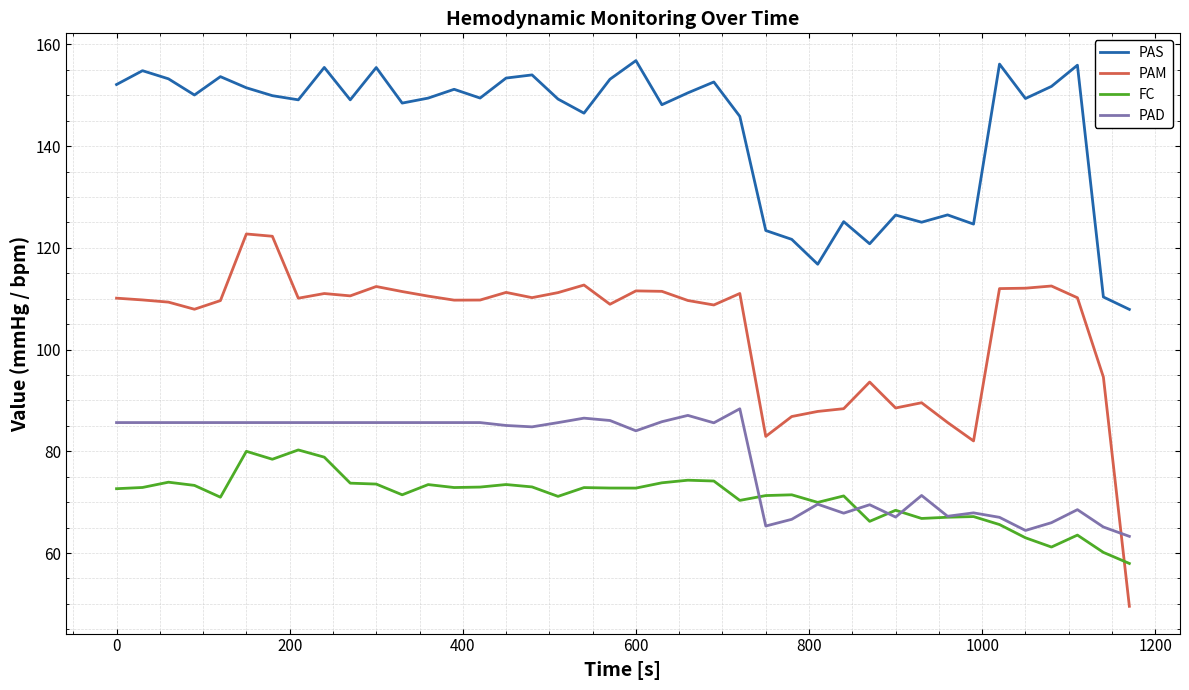

What is the maximum value for FC?

80.3